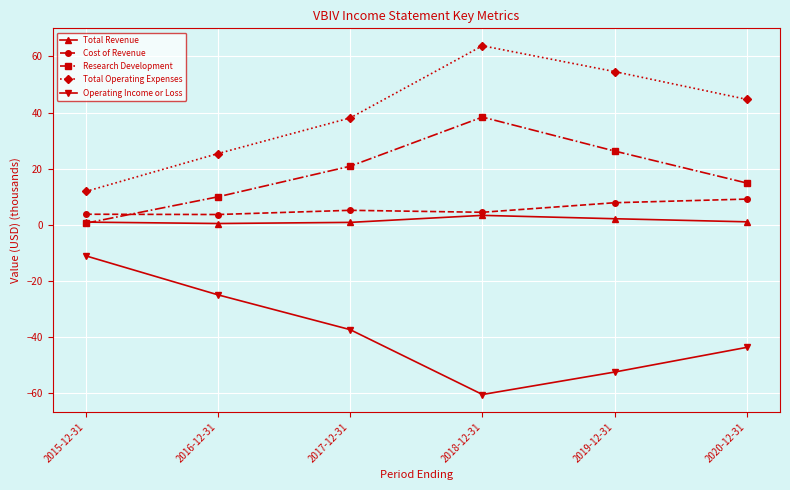

What is the difference between the maximum and minimum values in the Total Operating Expenses series?

51.9